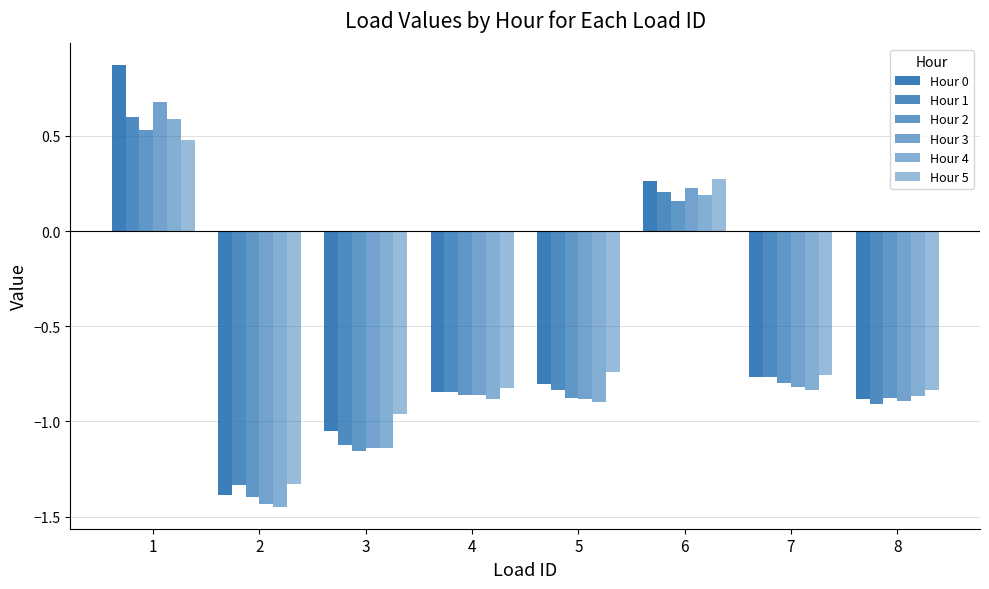

At which label does Hour 3 first exceed 0?

1